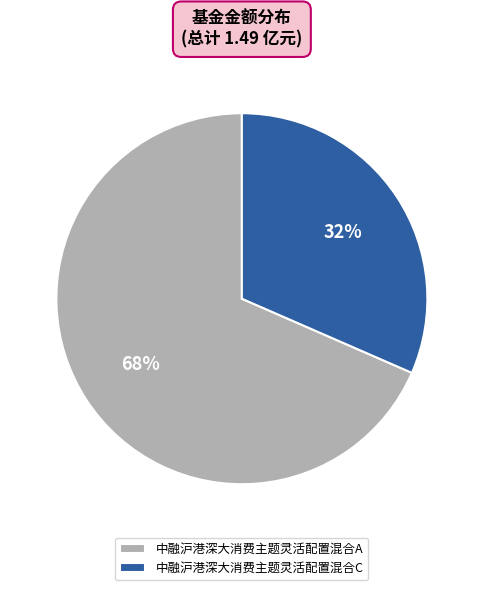

The 中融沪港深大消费主题灵活配置混合A slice represents 81% of the pie. True or false?

False